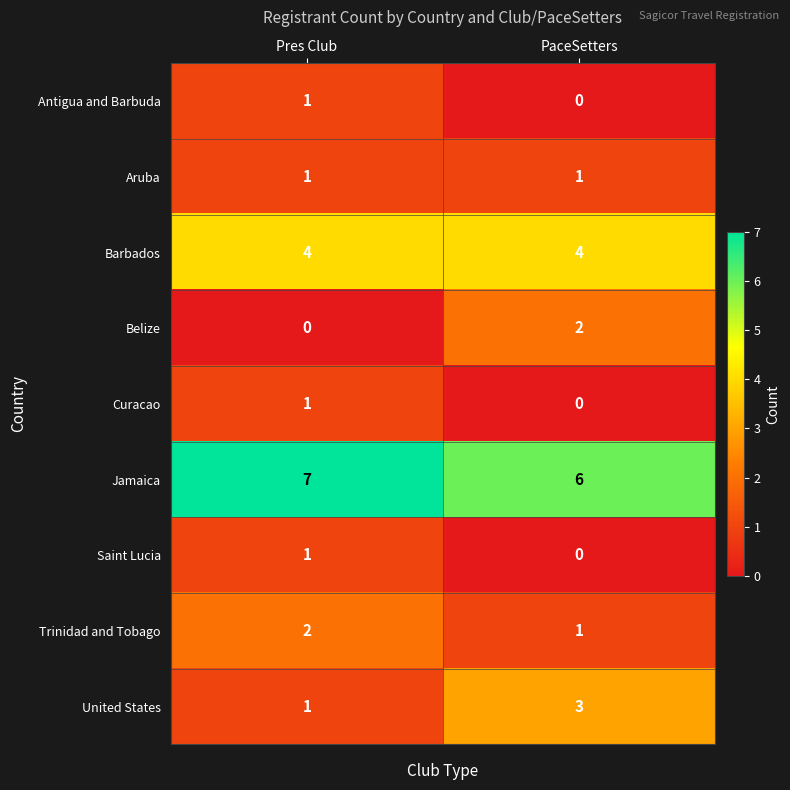

At which category is the sum across all series the highest?

Pres Club